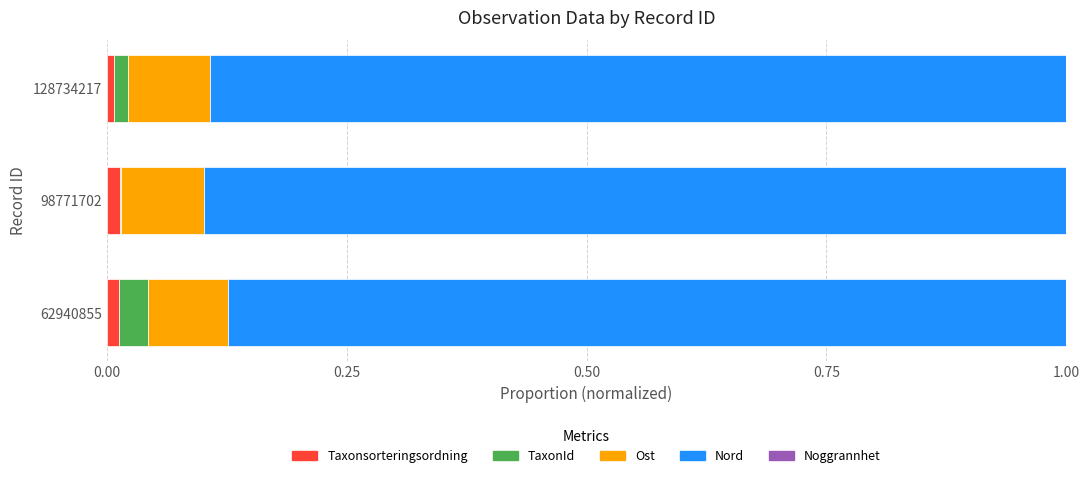

At how many categories does at least one series exceed 0?

3